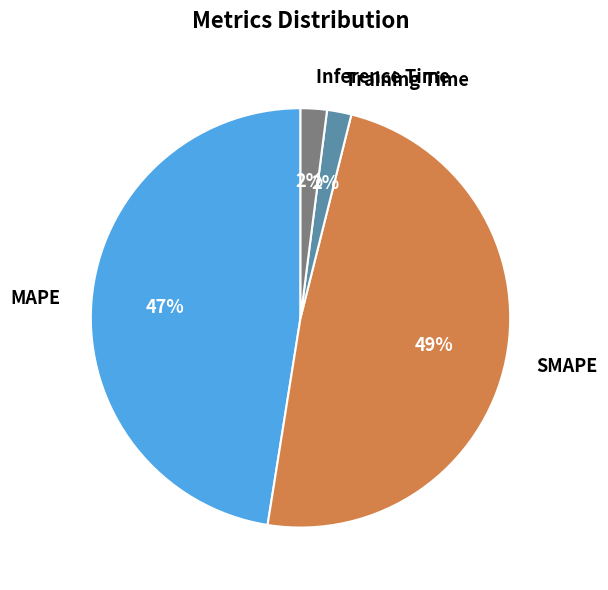

How many segments does this pie chart have?

4